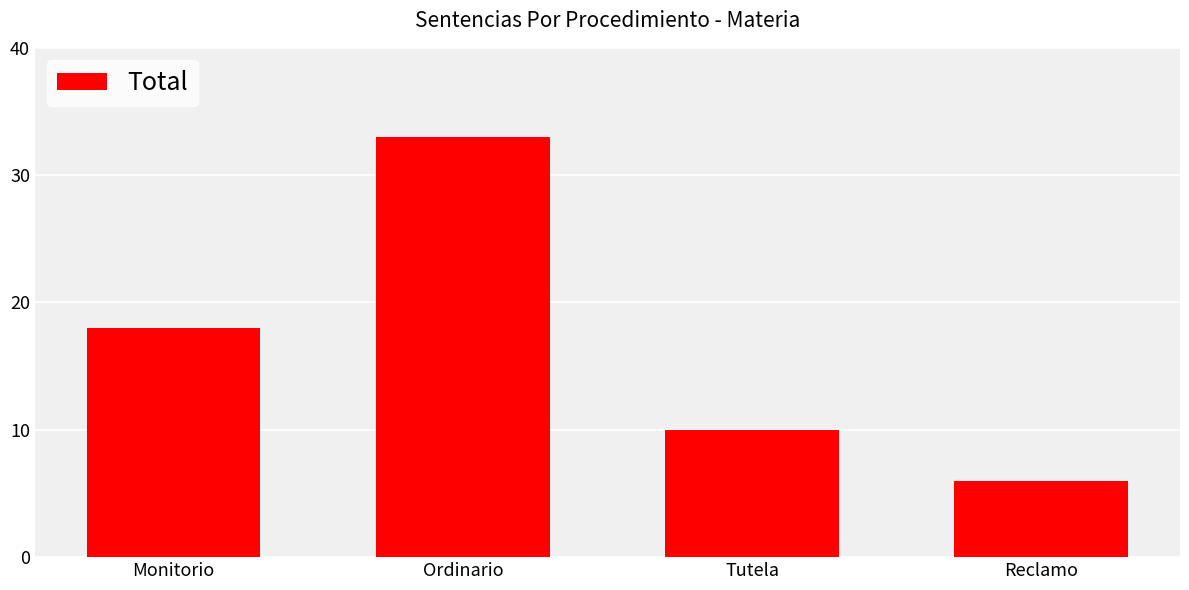

What is the change in value from Monitorio to Reclamo?

-12